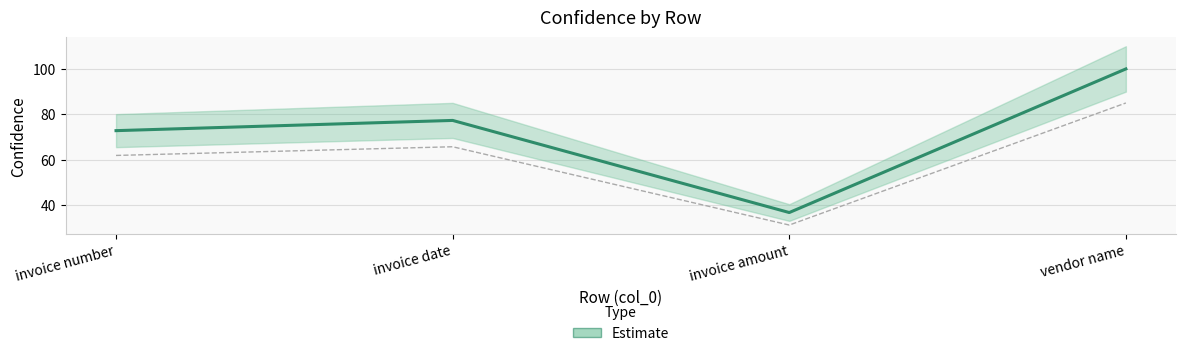

How many categories are shown in the chart?

4